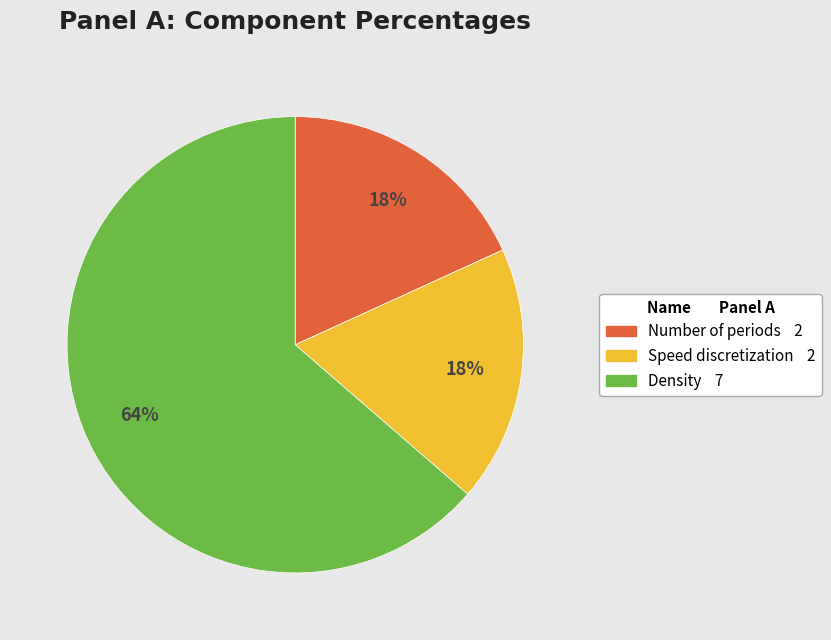

To the nearest percent, what is the average slice percentage?

33%